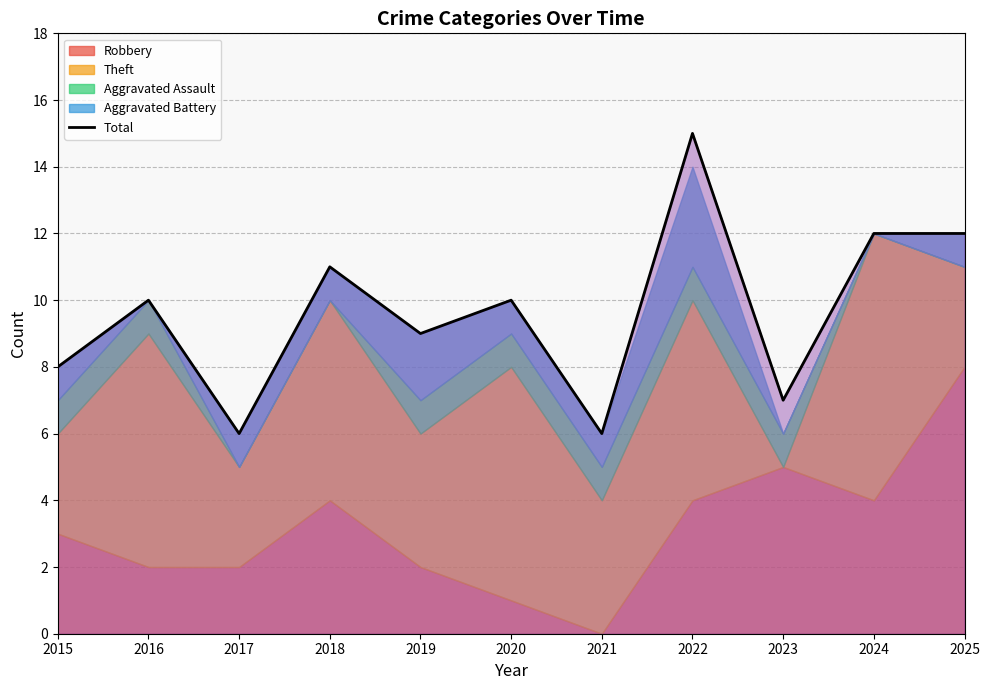

True or false: there are more than 2 points higher than both neighbors.

True